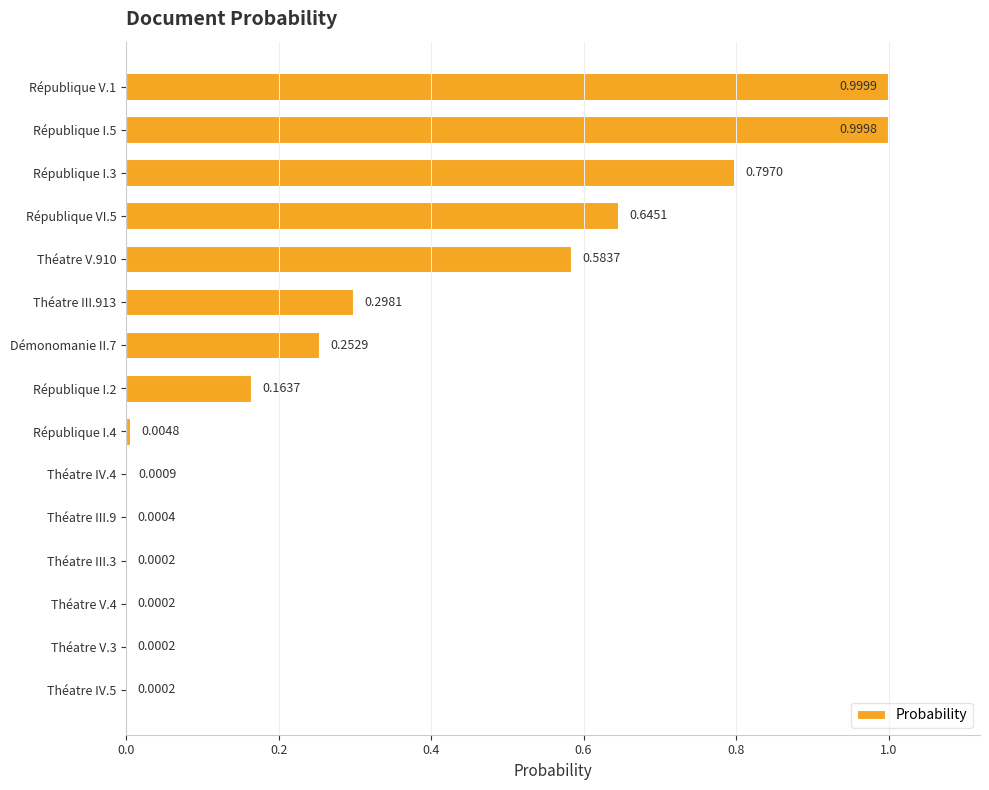

Between République I.2 and Théatre V.910, which is larger?

Théatre V.910